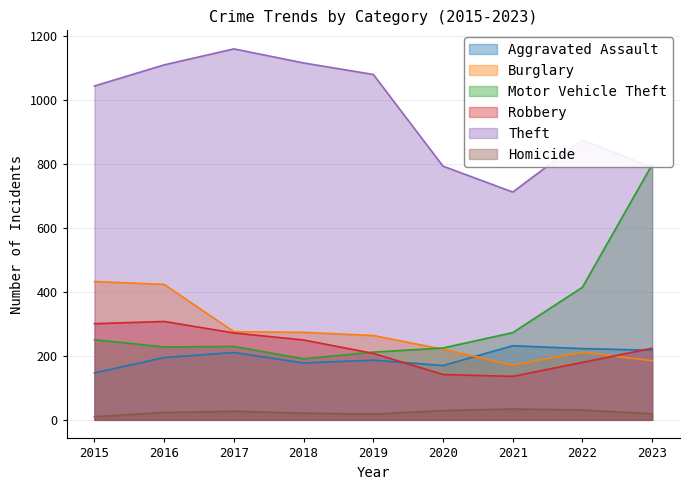

The value of Homicide at 2015 is 10. True or false?

True